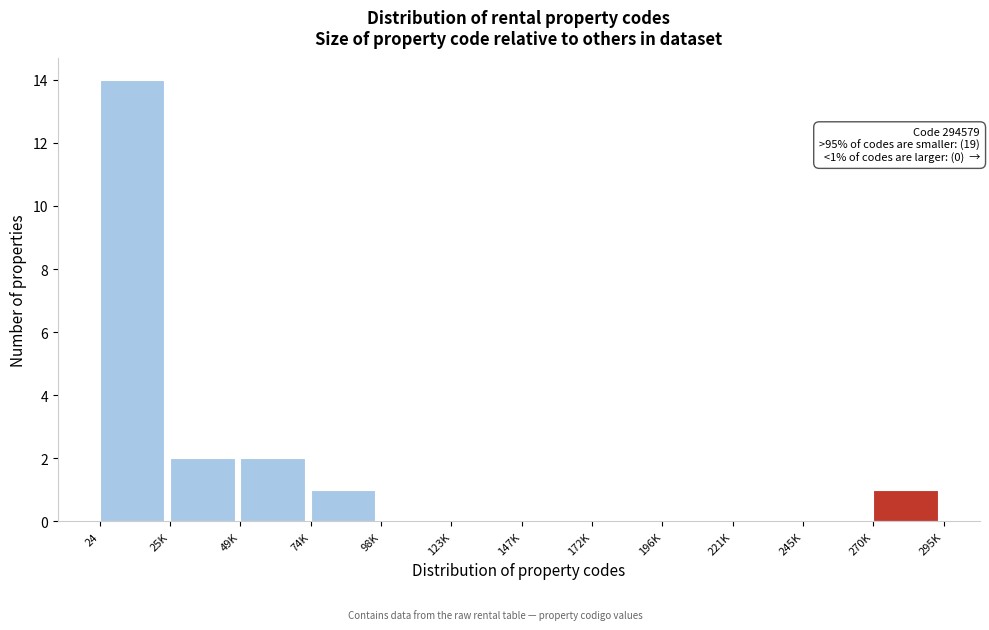

Reading left to right, what are all the values shown in this chart?

24=14	25K=2	49K=2	74K=1	98K=0	123K=0	147K=0	172K=0	196K=0	221K=0	245K=0	270K=1